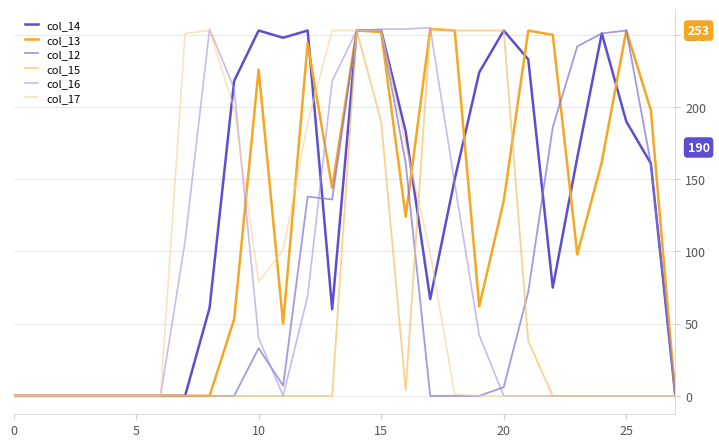

Which series has the widest spread of values?

col_16